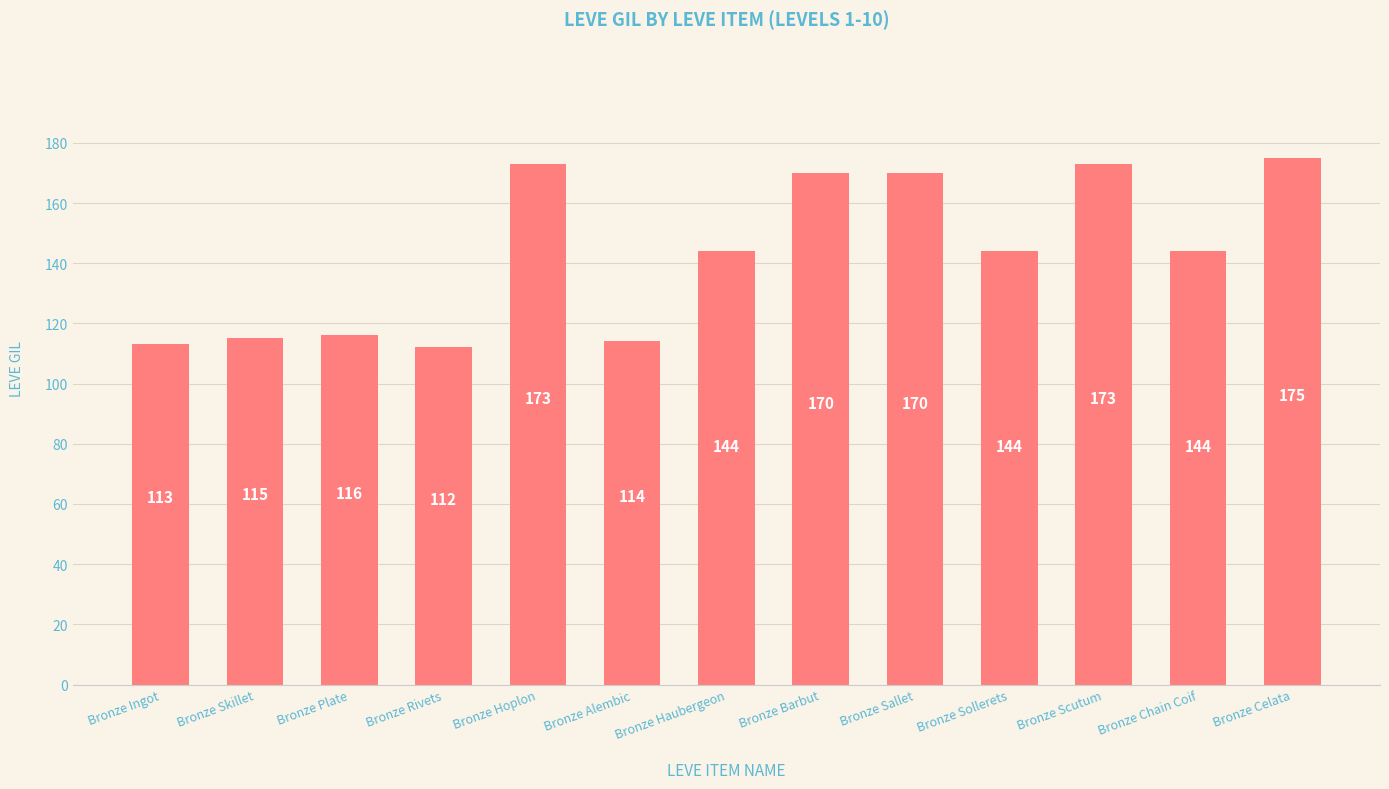

What is the greatest value displayed?

175